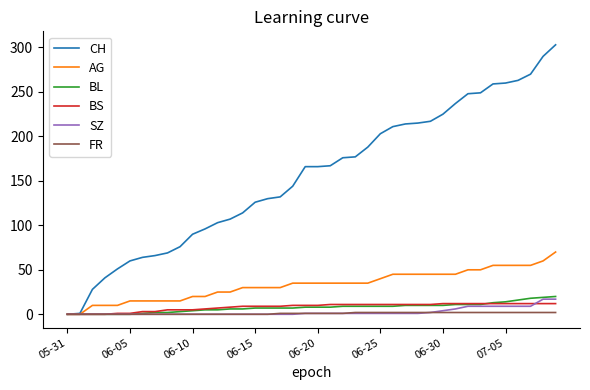

What is the average value of the BS series?

8